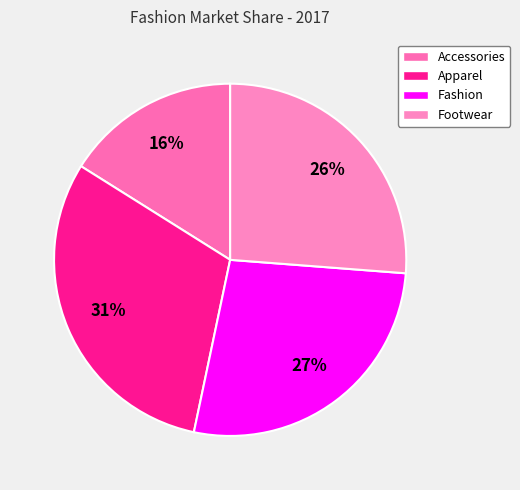

Rank the categories by value from highest to lowest.

Apparel, Fashion, Footwear, Accessories